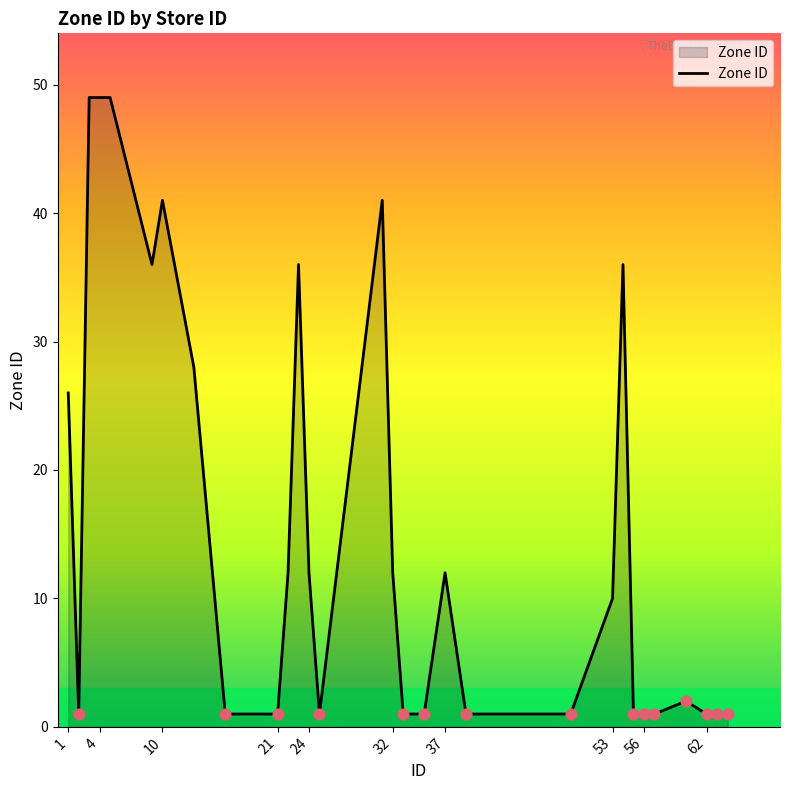

What is the greatest value displayed?

49